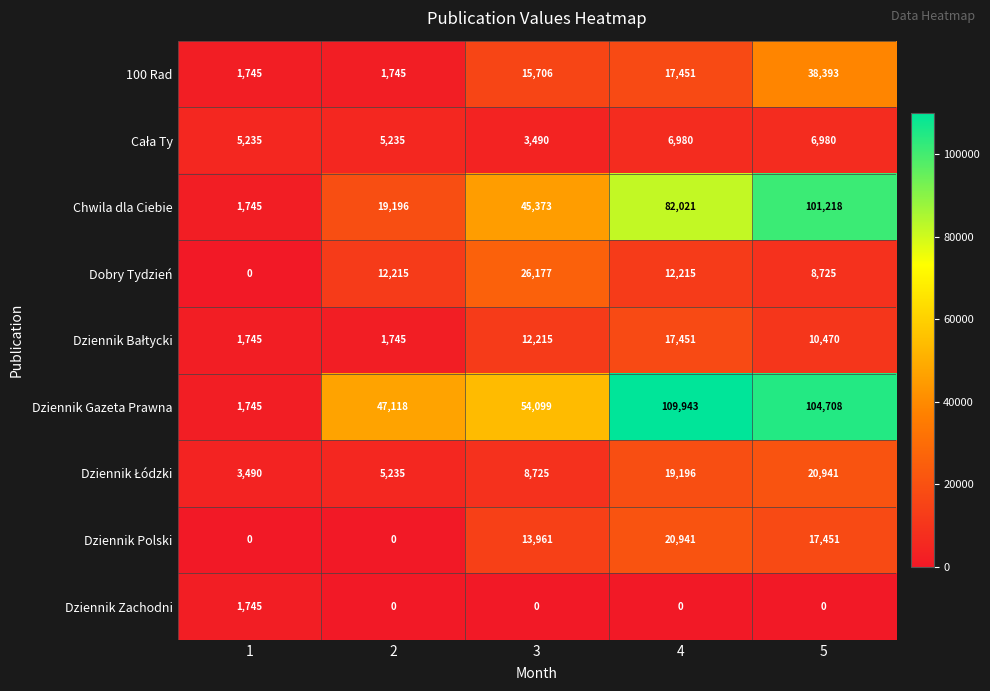

At which label is Dziennik Polski closest to 10470?

3